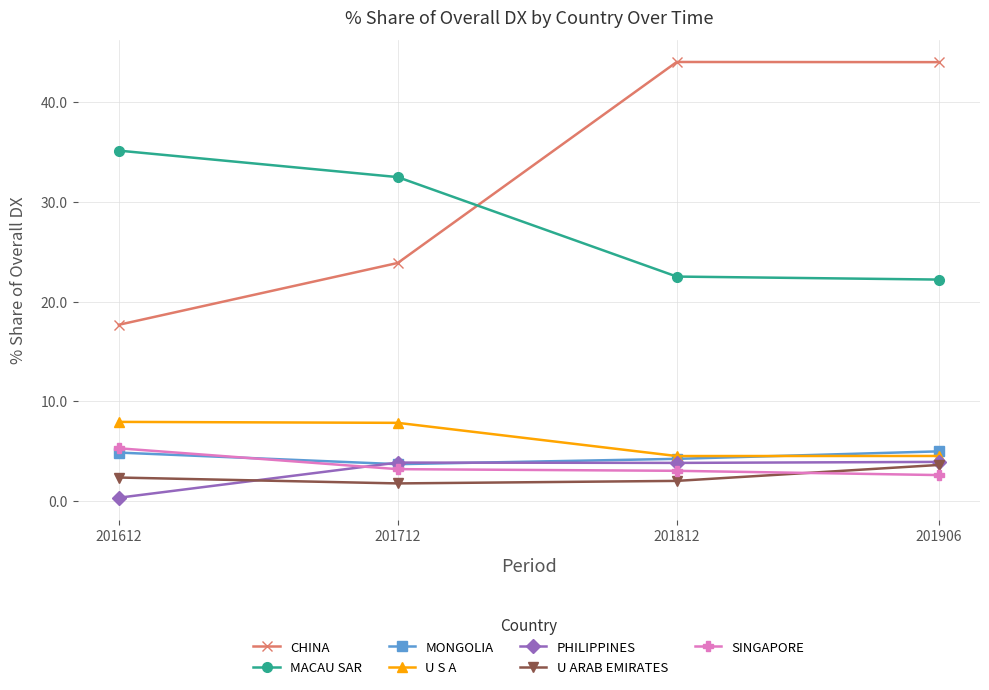

True or false: PHILIPPINES and MACAU SAR cross at least once.

False